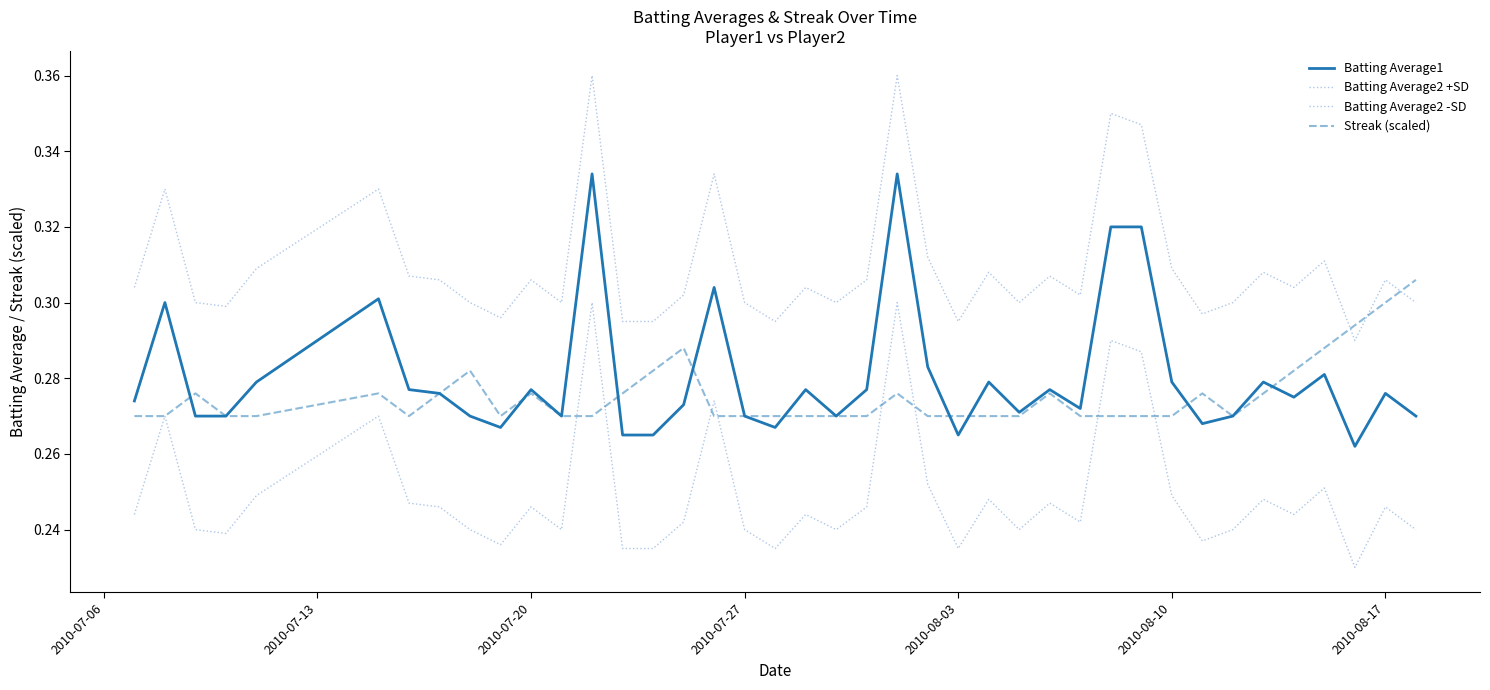

How many lines are shown in the chart?

4